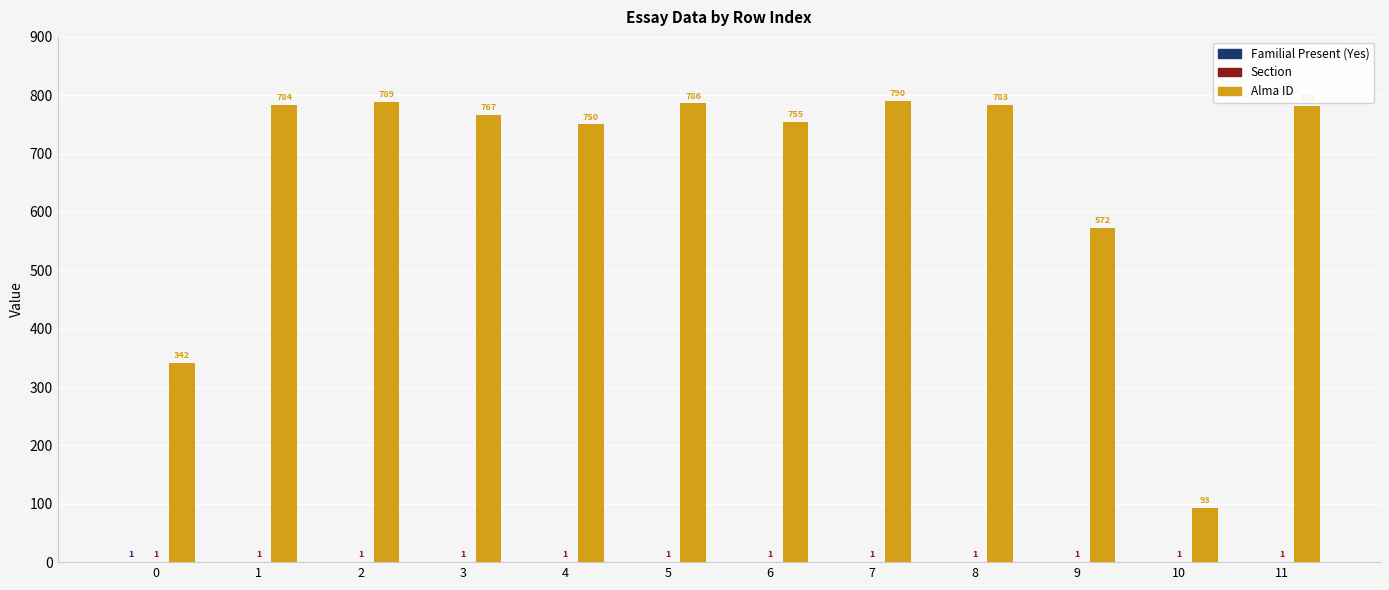

At which category is the sum across all series the highest?

7